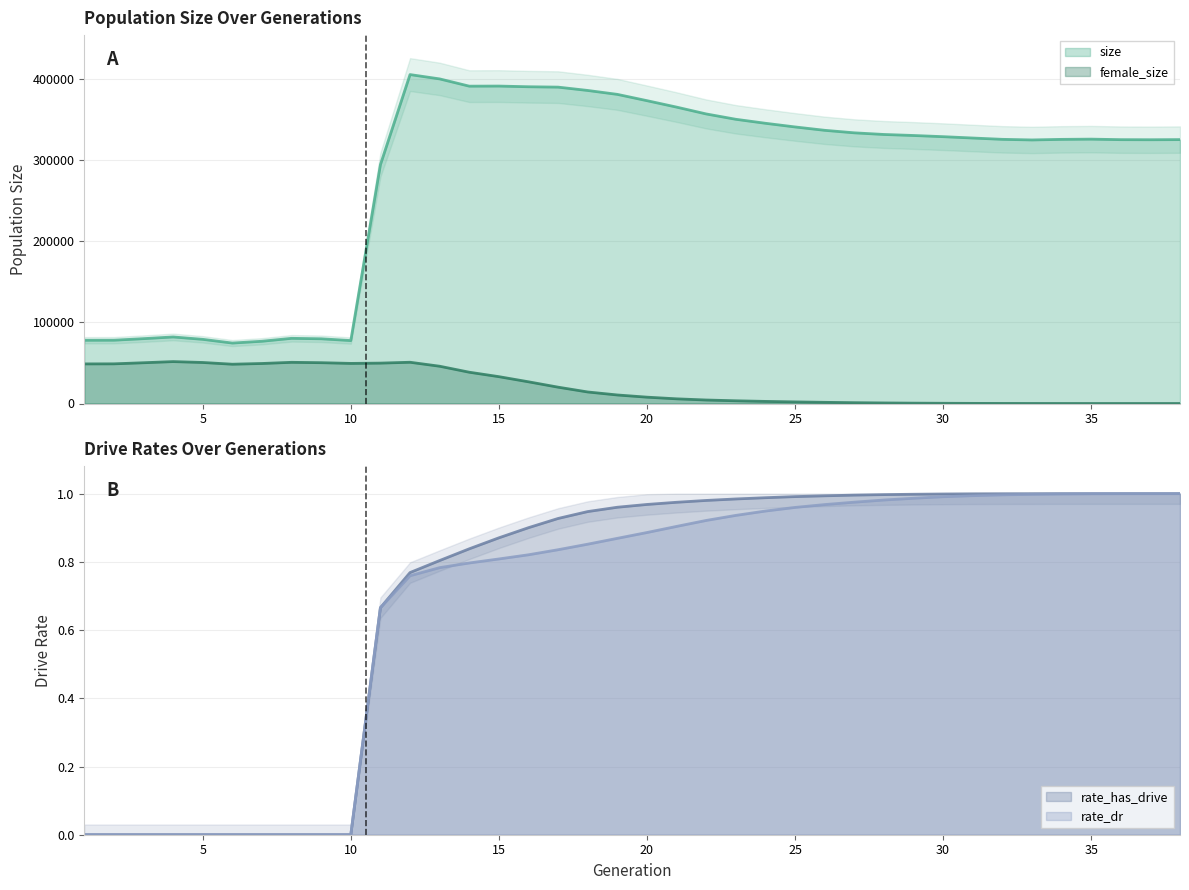

How many data points in female_size are less than 10516?

19